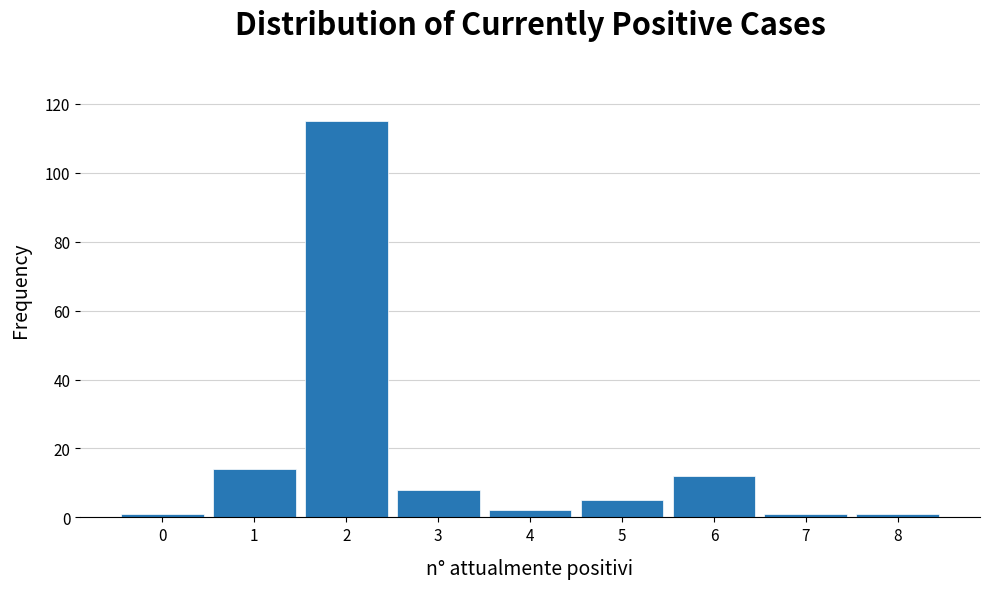

Reading right to left, transcribe all the data shown in this chart.

8=1	7=1	6=12	5=5	4=2	3=8	2=115	1=14	0=1